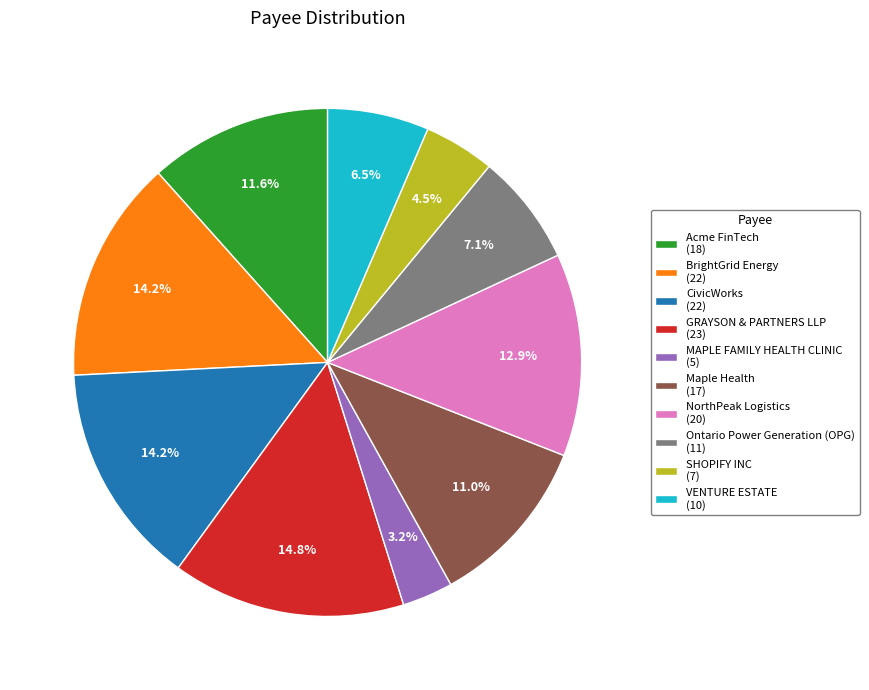

To the nearest percent, what percentage of the pie is GRAYSON & PARTNERS LLP?

15%